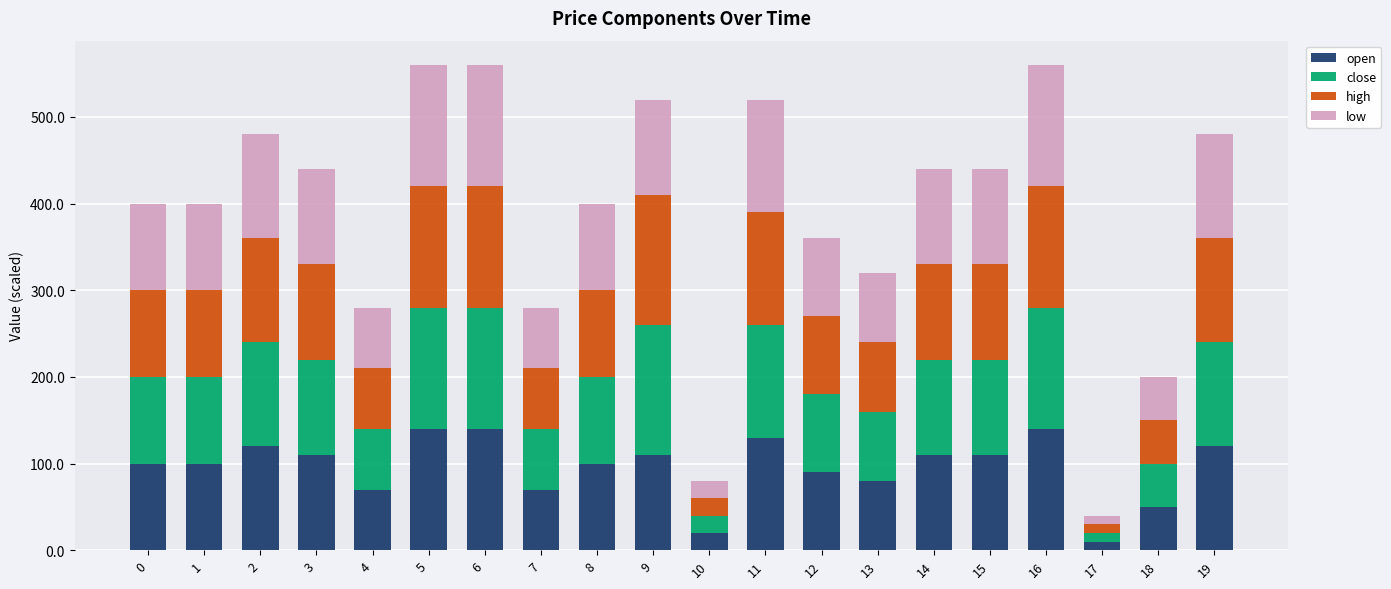

What is the total value across all series at 8?

400.0